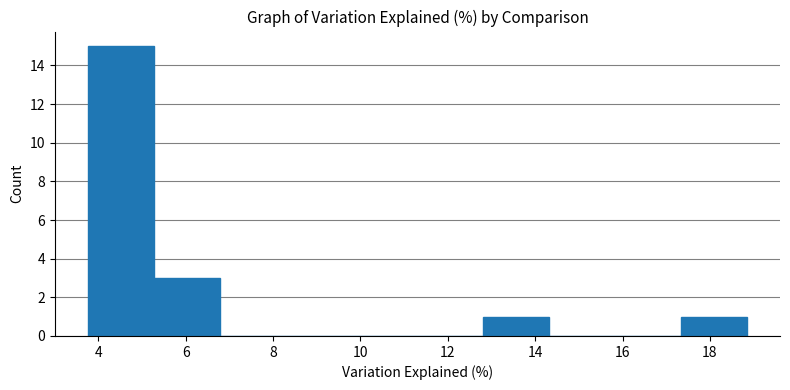

Reading left to right, transcribe this chart: for each bar, give the range it covers on the x-axis and its height. Neither the bar edges nor the heights are printed on the chart, so give them approximately, as read against the axes.

3.8 to 5.2: 15
5.2 to 6.8: 3
6.8 to 8.2: 0
8.2 to 9.8: 0
9.8 to 11.4: 0
11.4 to 12.8: 0
12.8 to 14.4: 1
14.4 to 15.8: 0
15.8 to 17.4: 0
17.4 to 18.8: 1